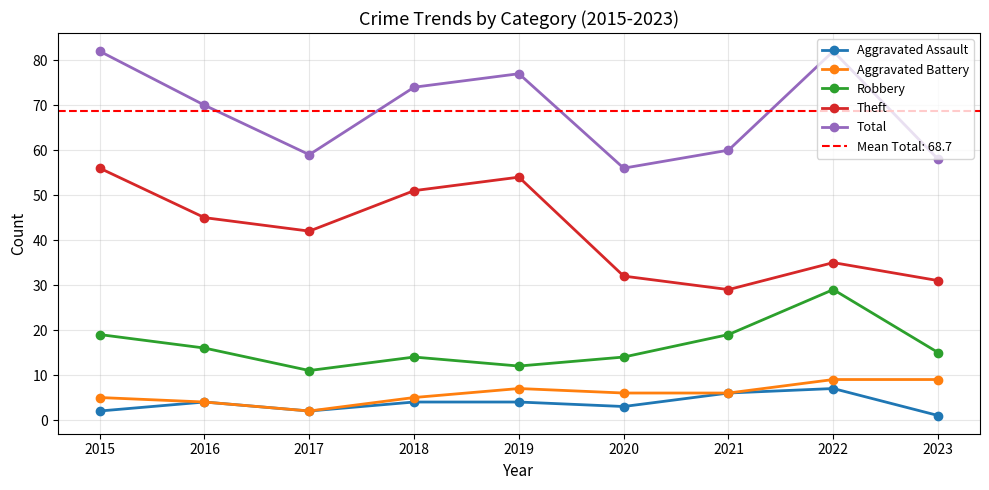

List the series in order of their peak value, lowest first.

Aggravated Assault, Aggravated Battery, Robbery, Theft, Total